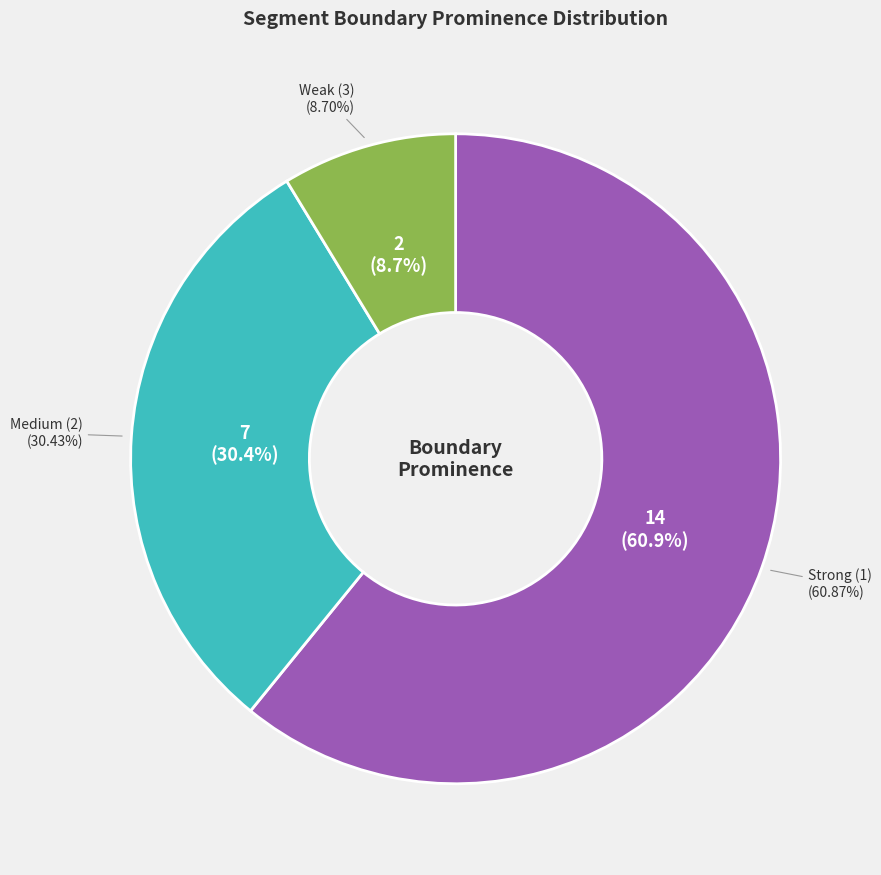

Between Strong (1) and Weak (3), which is larger?

Strong (1)